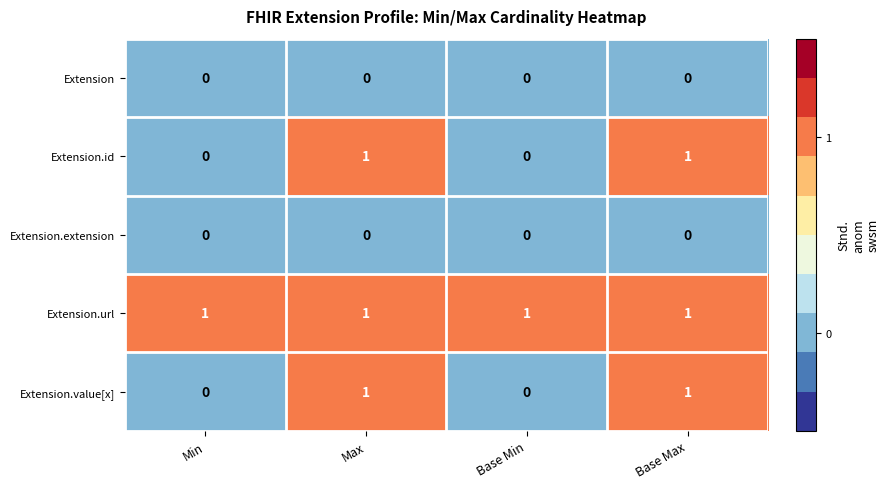

Is the value of Extension.value[x] at Base Max greater than the value of Extension at Min?

Yes